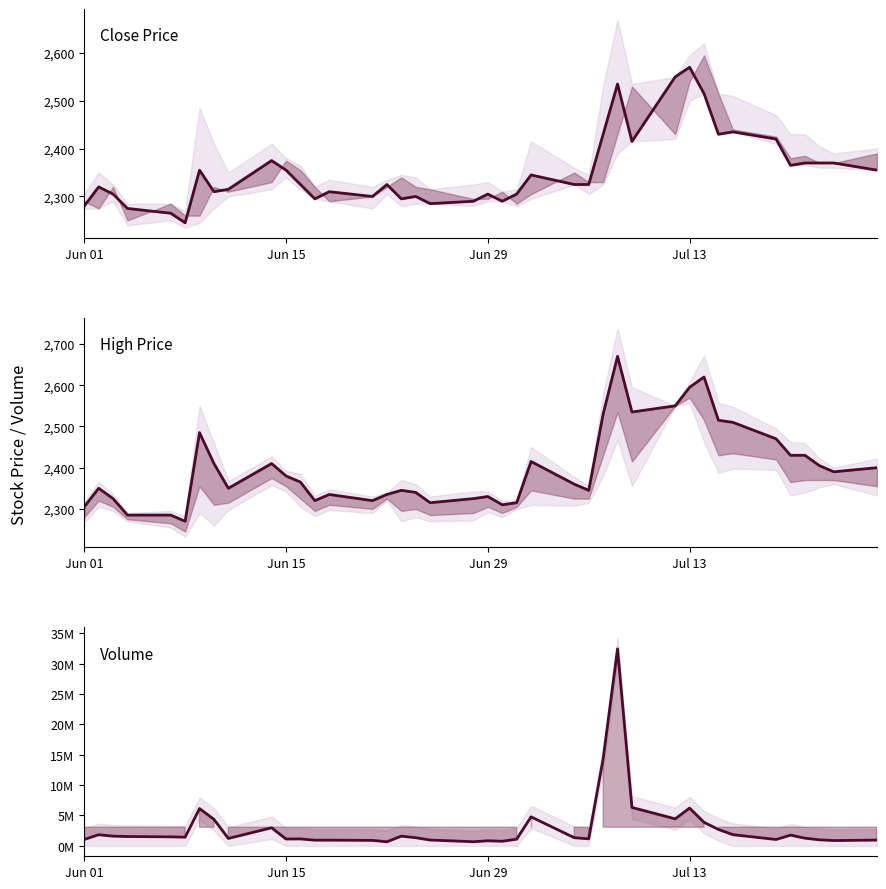

How many interior local peaks does the High series have?

9